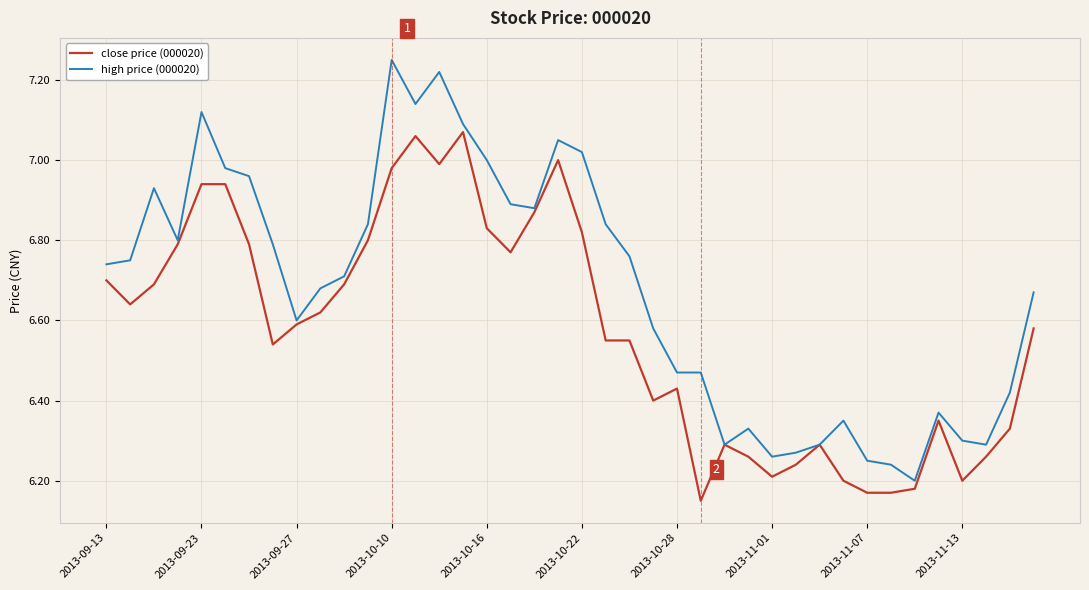

Which series has the largest total across all categories?

high price (000020)